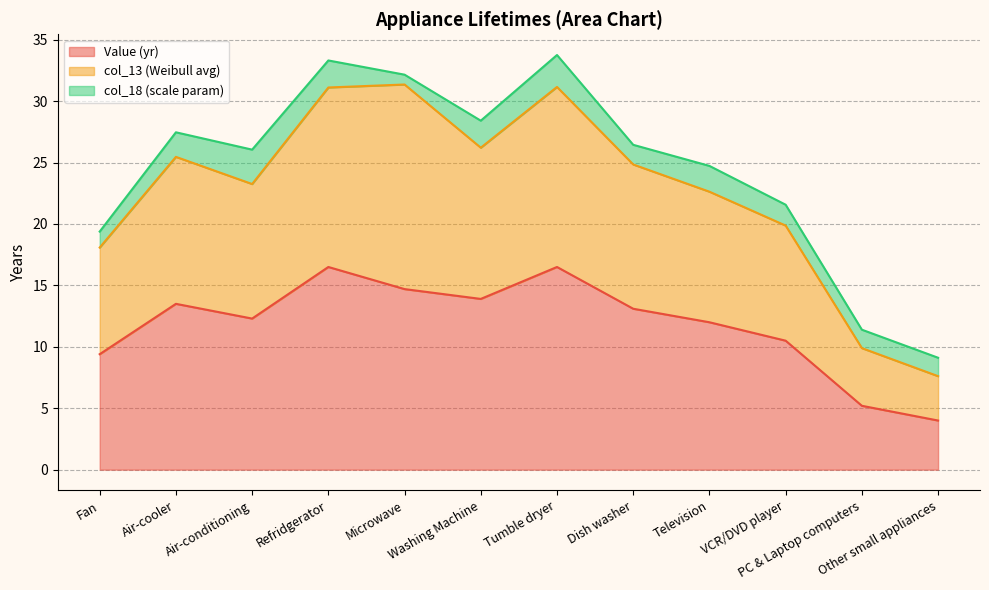

Where is the first local minimum for col_13 (Weibull avg)?

Air-conditioning